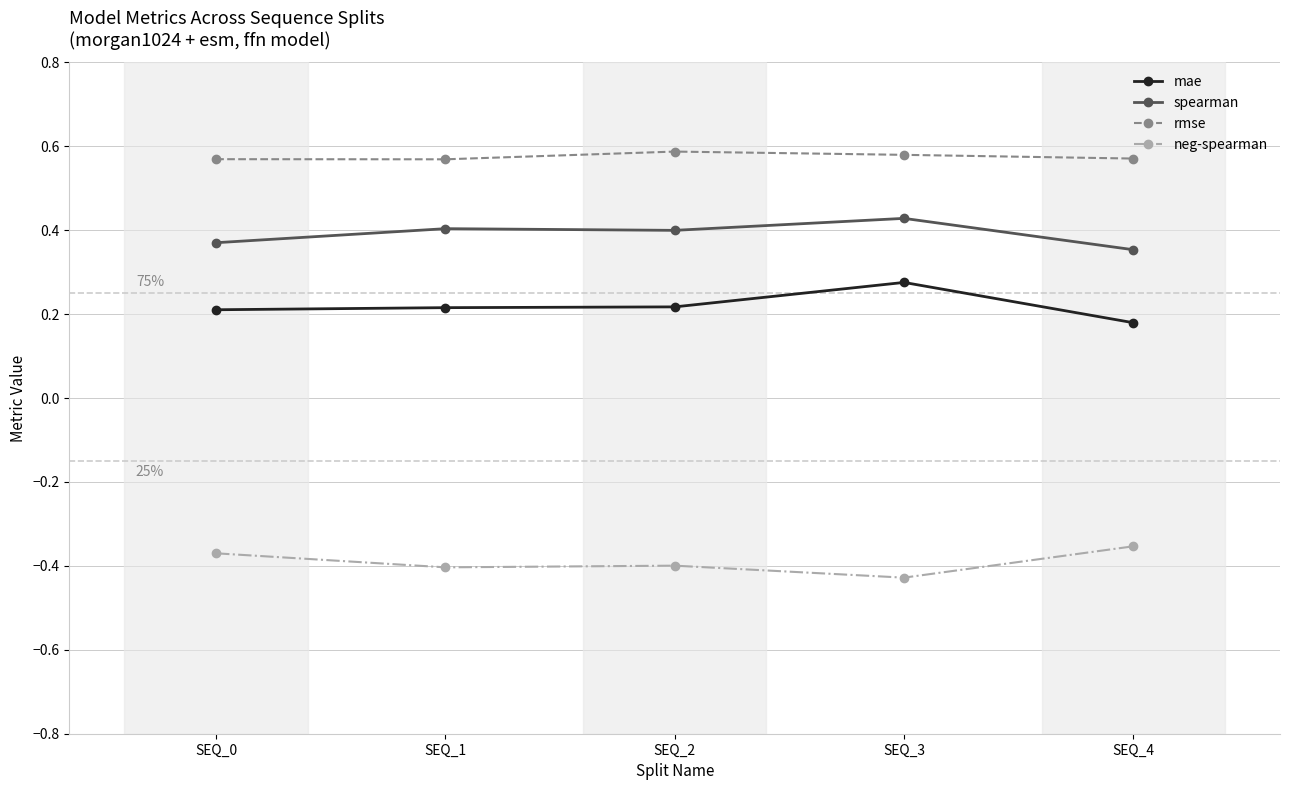

What is the total value across all series at SEQ_4?

0.8